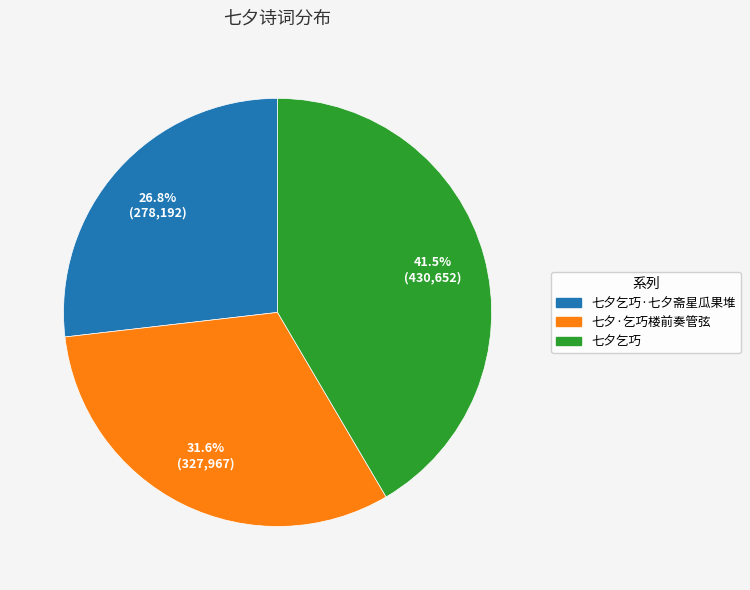

How many slices are in this pie chart?

3